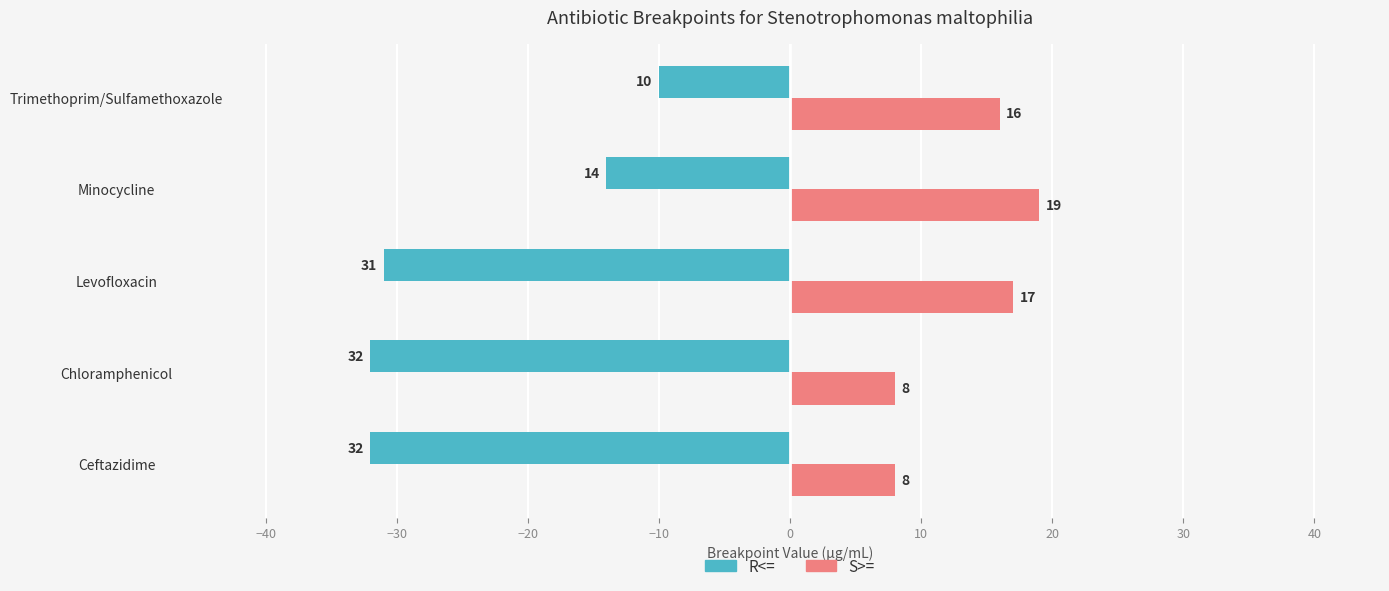

True or false: S>= has a value of 17 at Levofloxacin.

True